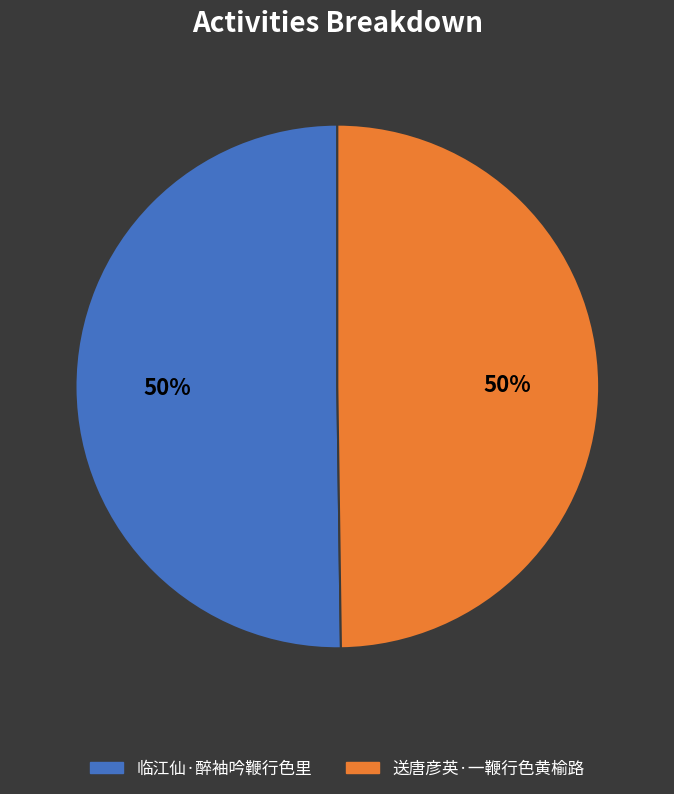

The 送唐彦英·一鞭行色黄榆路 slice represents 61% of the pie. True or false?

False